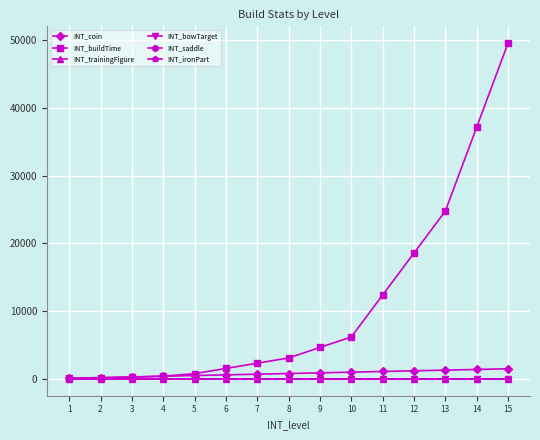

What is the value of the INT_buildTime point at the 6th from the left?

1548